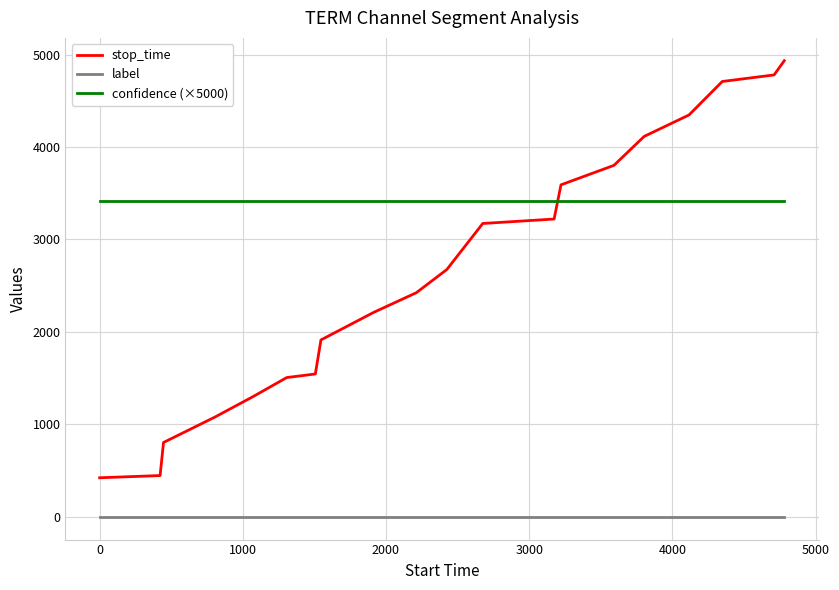

Which series has the largest total across all categories?

confidence (×5000)